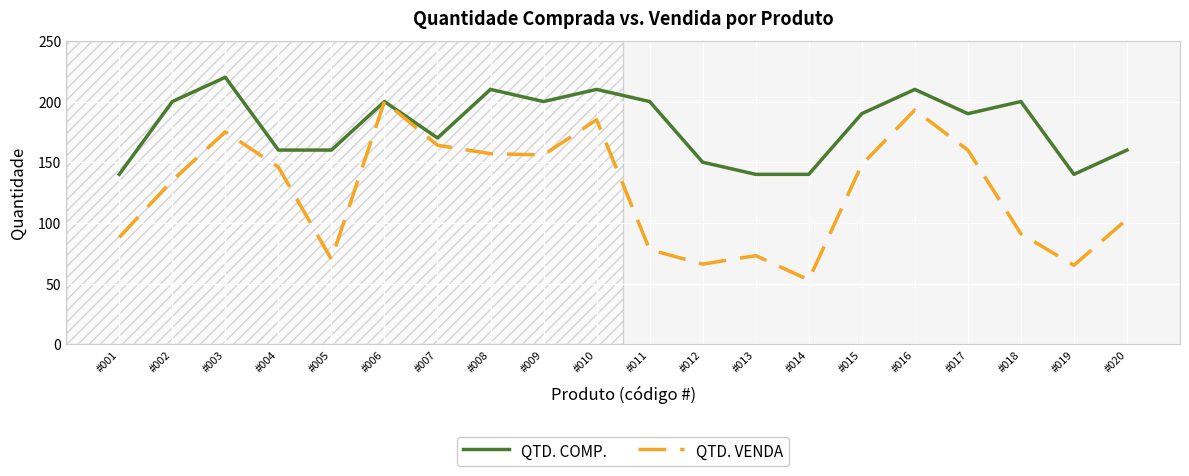

Read the QTD. COMP. value at #006.

200